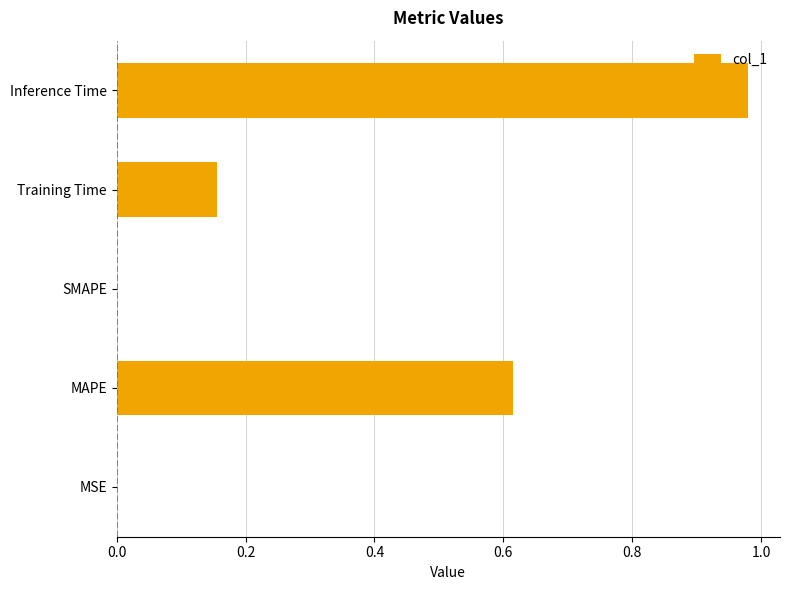

Does the chart contain stacked bars?

No